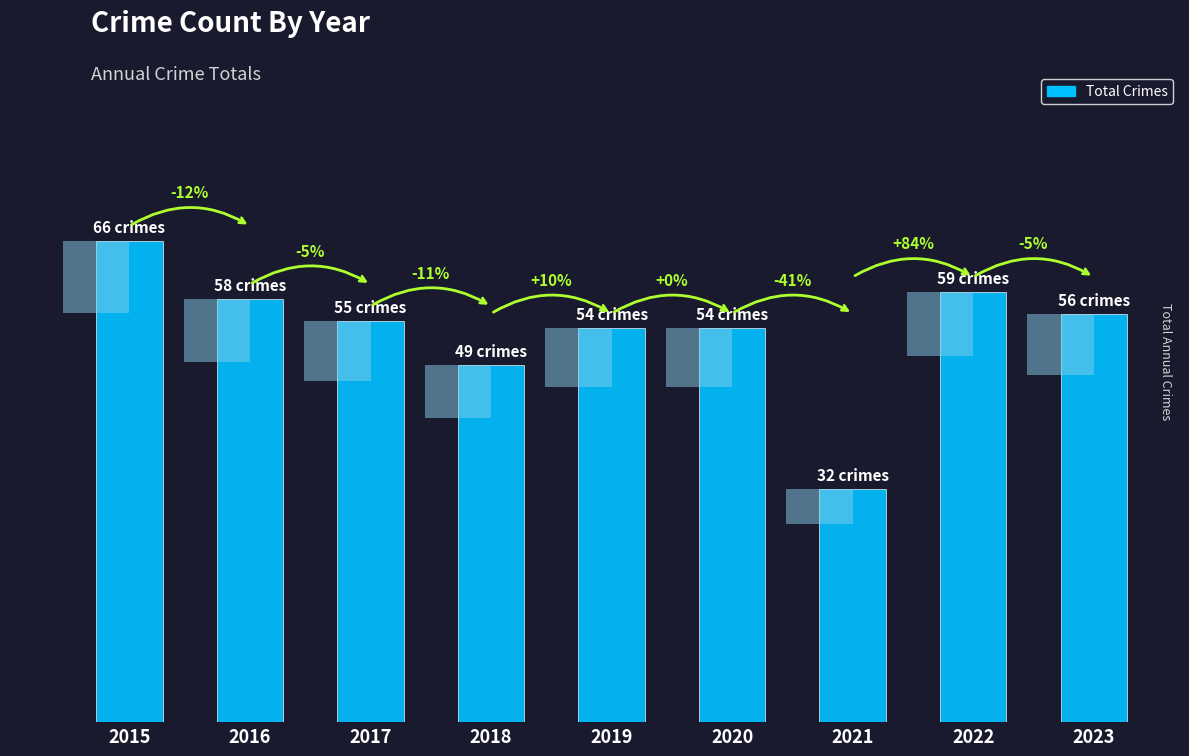

Rank the categories by value from lowest to highest.

2021, 2018, 2019, 2020, 2017, 2023, 2016, 2022, 2015